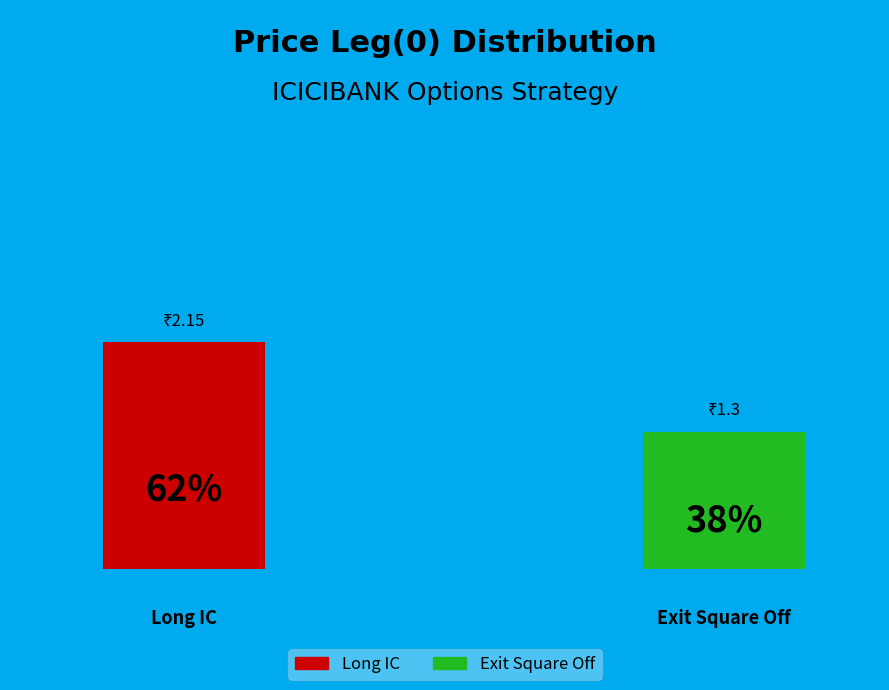

Which slice is the largest?

Long IC